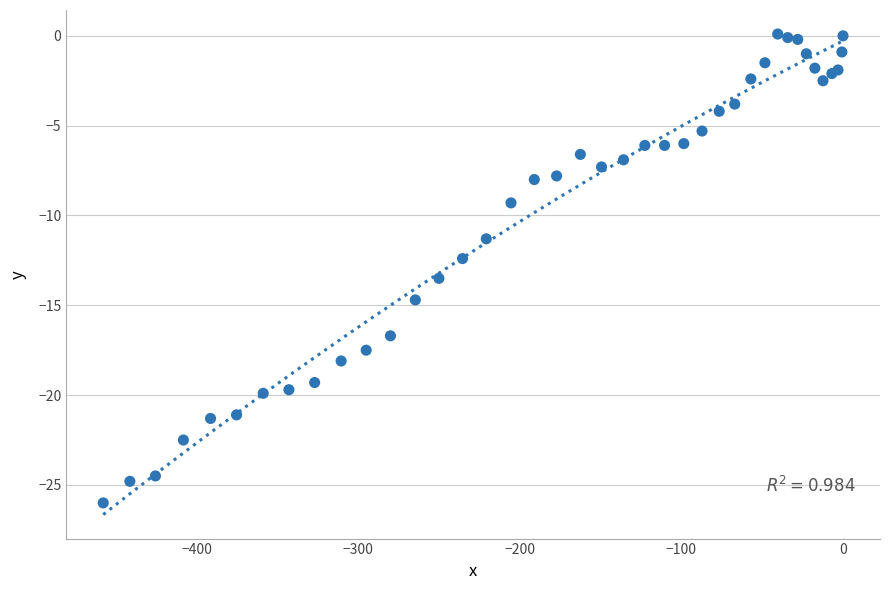

What Y value in the scatter plot is closest to -12?

-12.4